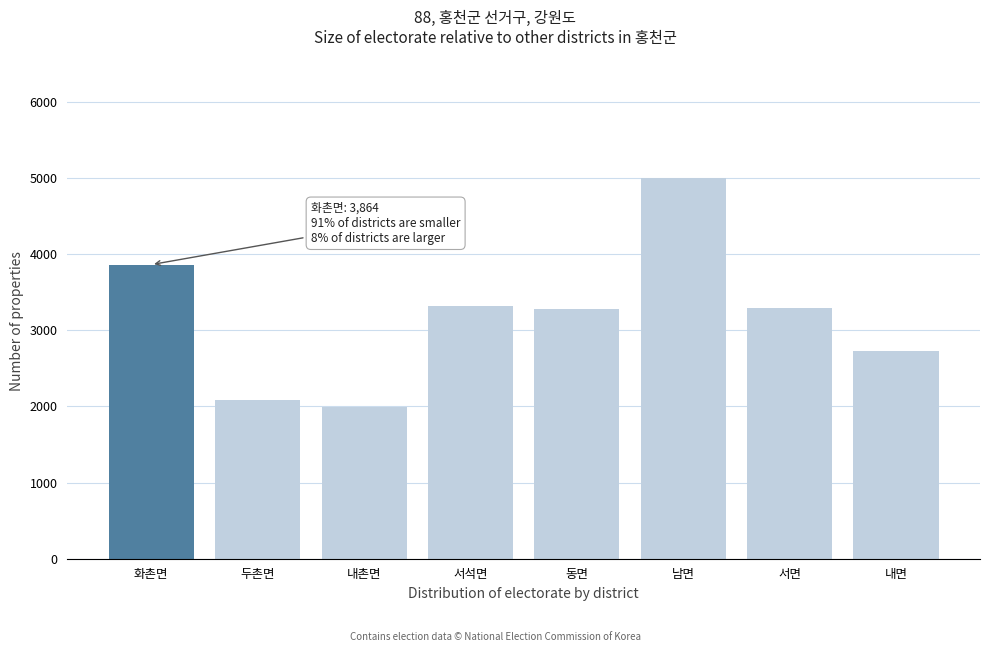

What is the value of the 8th bar from the left?

2726